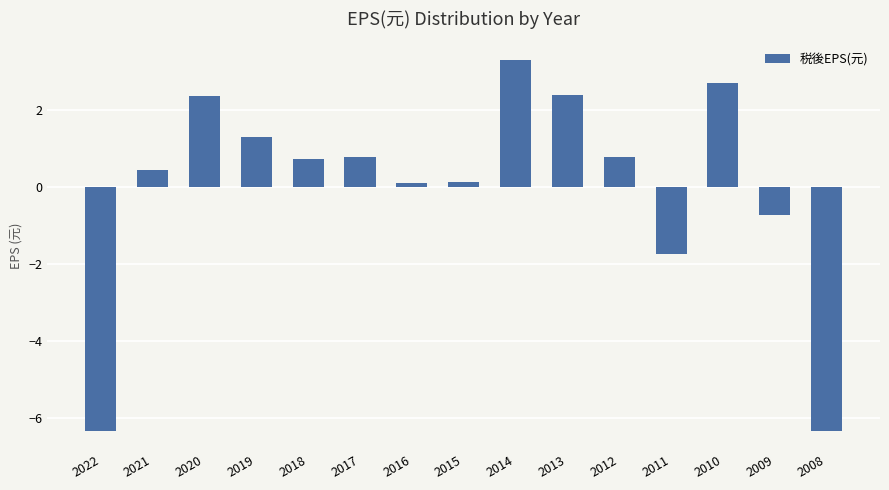

What is the change in value from 2019 to 2010?

+1.4